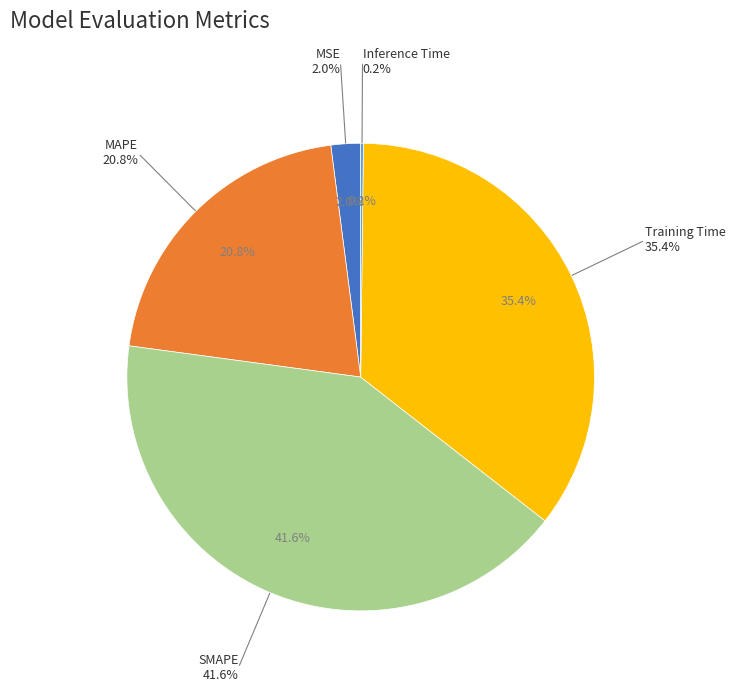

How many slices are in this pie chart?

5